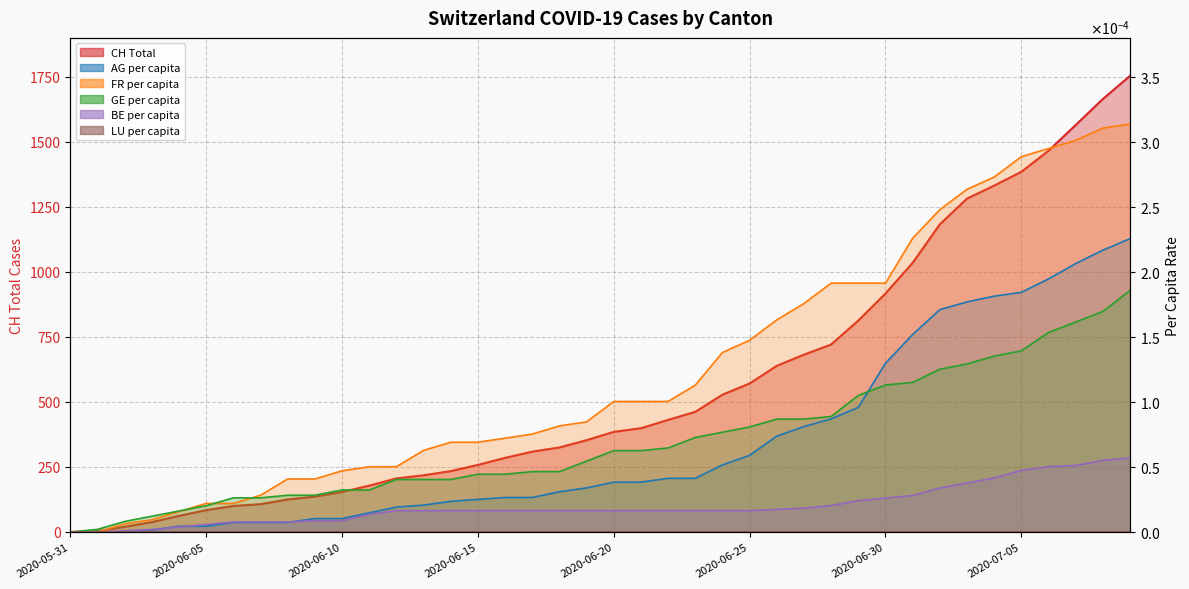

Between 2020-06-24 and 2020-07-08, which series saw the biggest shift?

CH